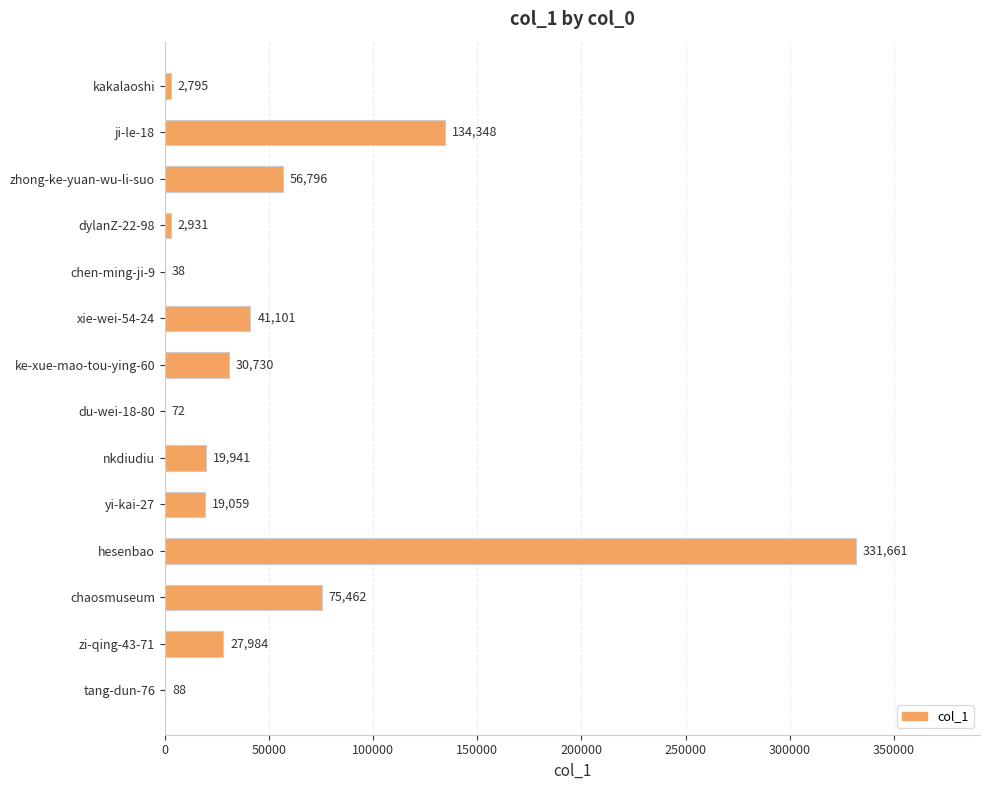

How many categories are shown in the chart?

14